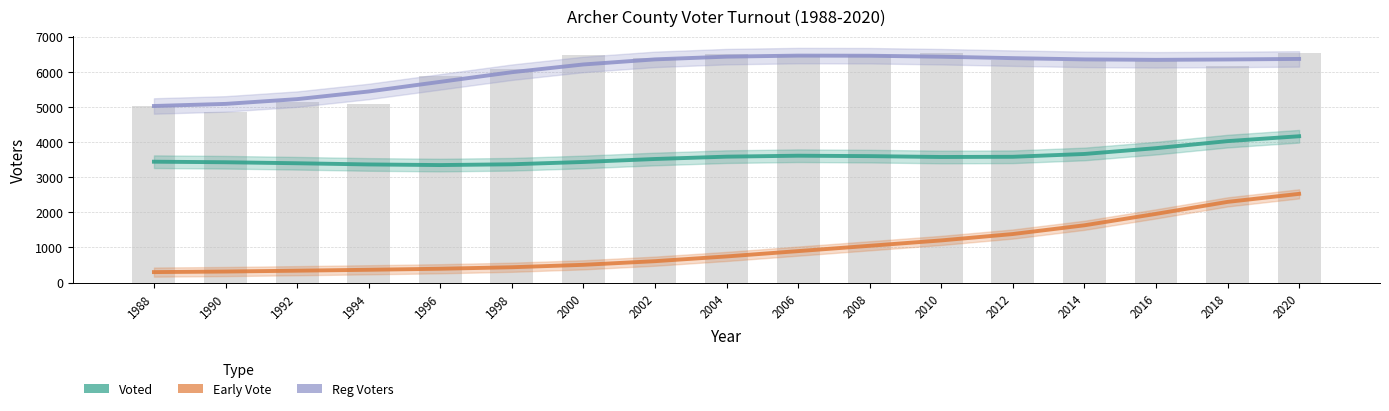

How many groups of bars are there?

17